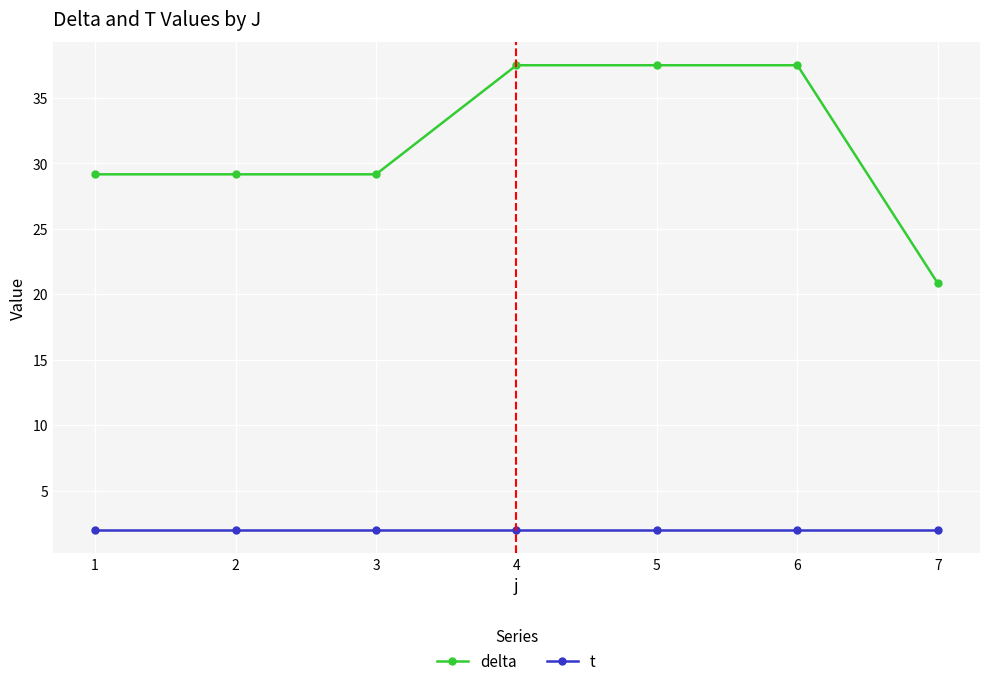

What is the value of the delta point at the 5th from the left?

37.5